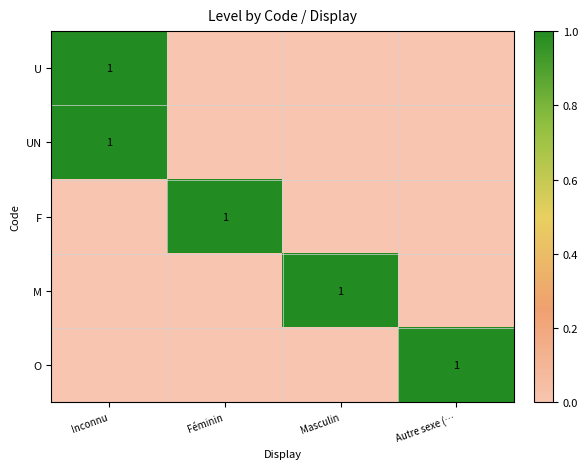

The O series shows 1 at Autre sexe (…. True or false?

True